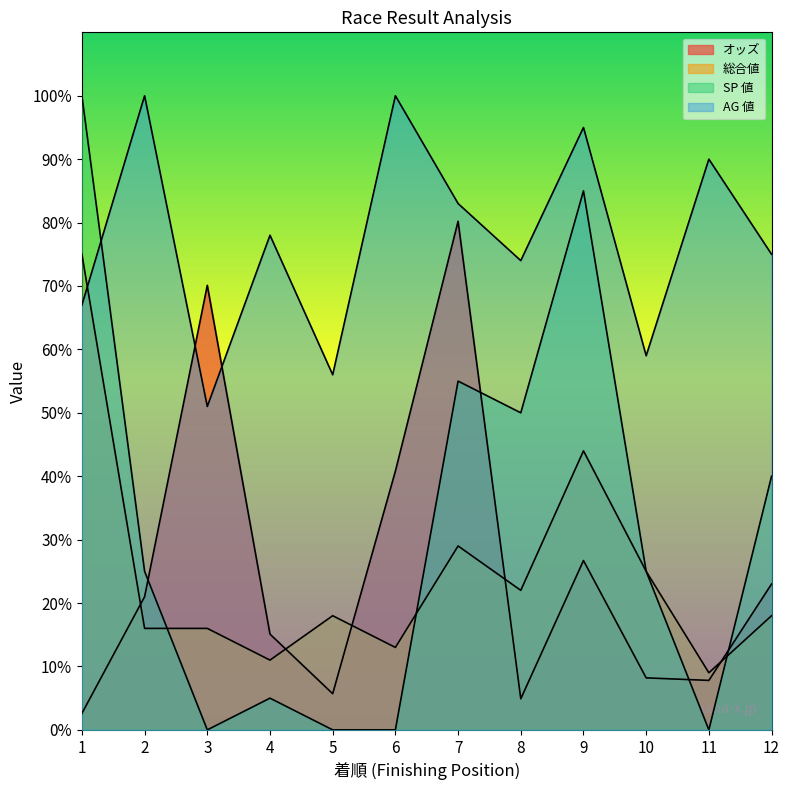

Is it true that SP 値 equals 25.0 at 2?

True